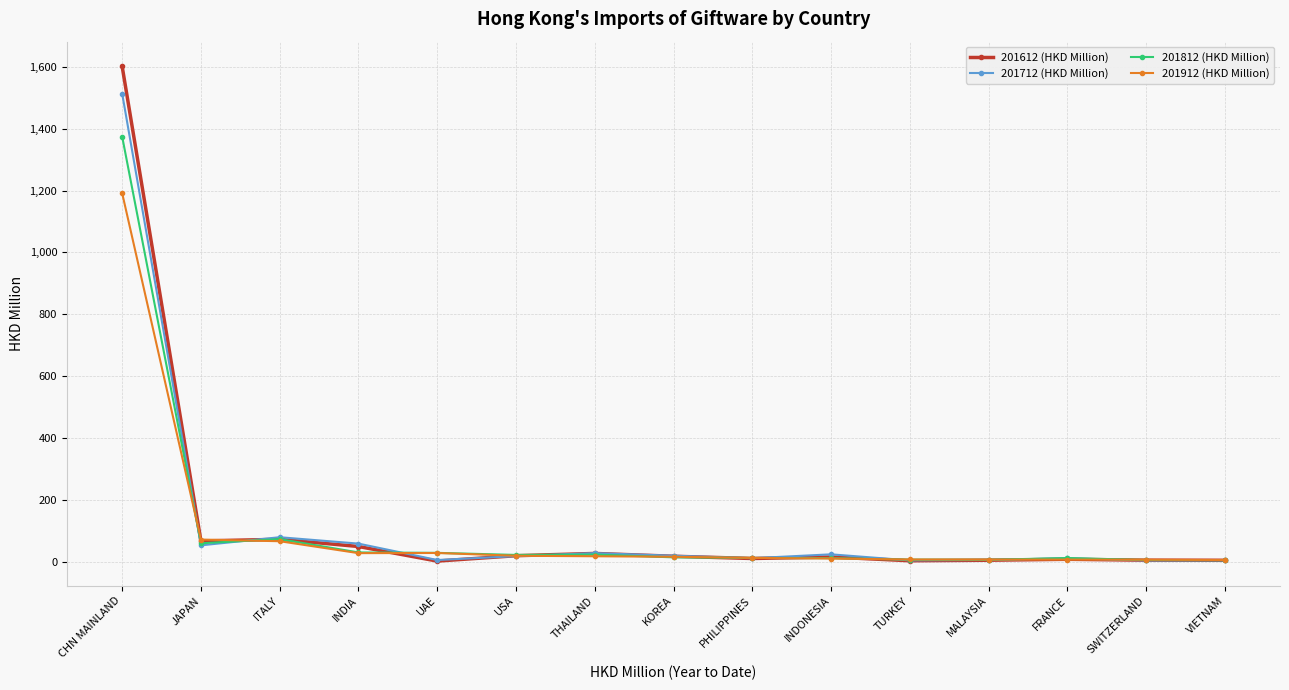

What is the value of the 201612 (HKD Million) point at the 3rd from the left?

73.1